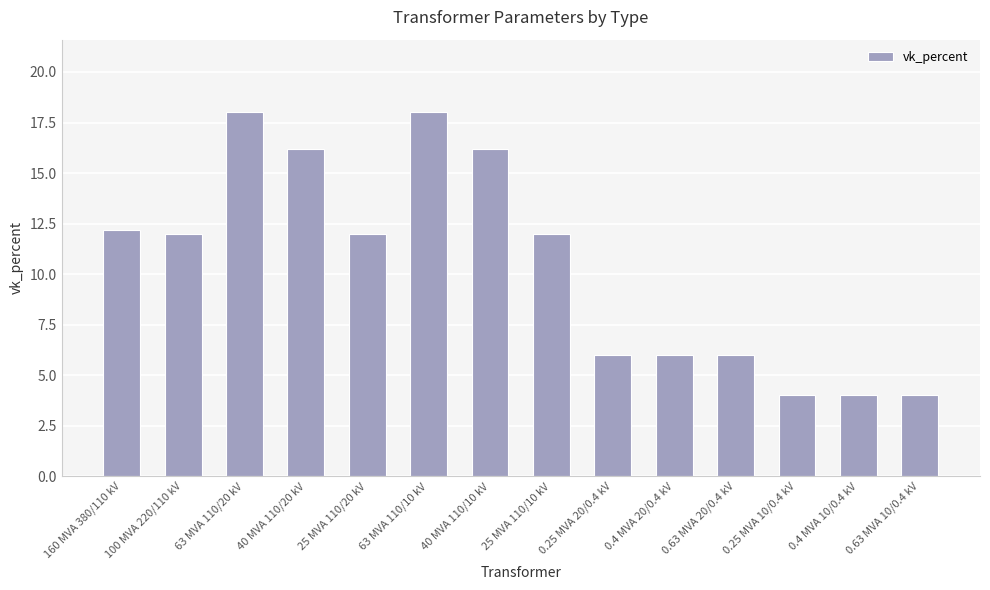

Which has a higher value, 25 MVA 110/20 kV or 0.4 MVA 10/0.4 kV?

25 MVA 110/20 kV